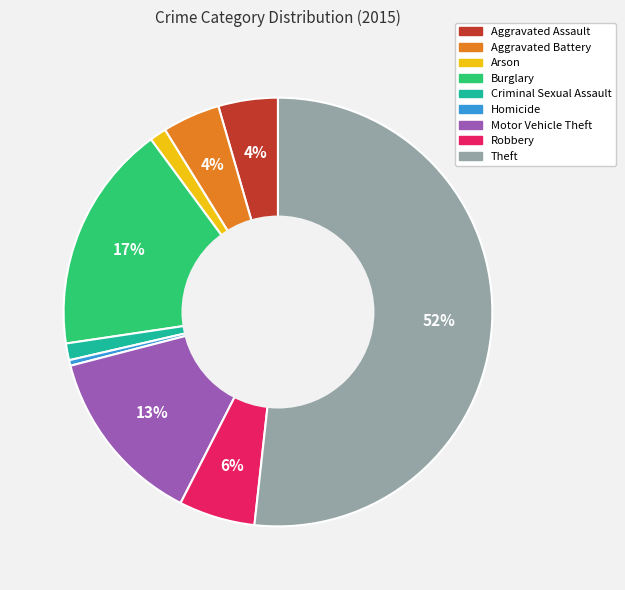

How many slices are in this pie chart?

9